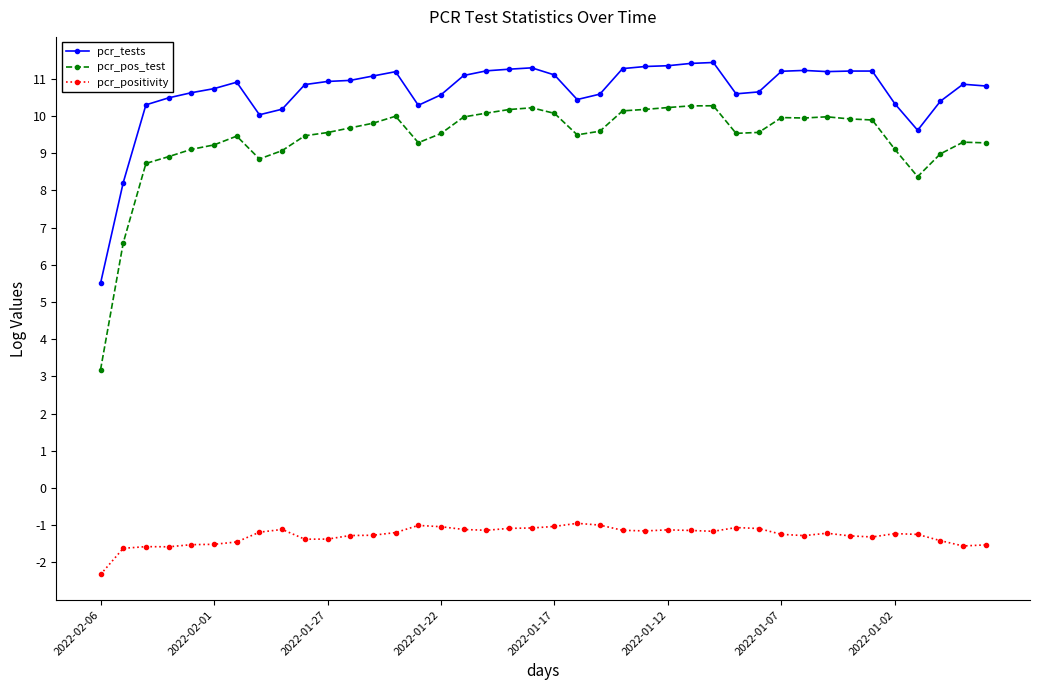

Which series has the widest spread of values?

pcr_pos_test